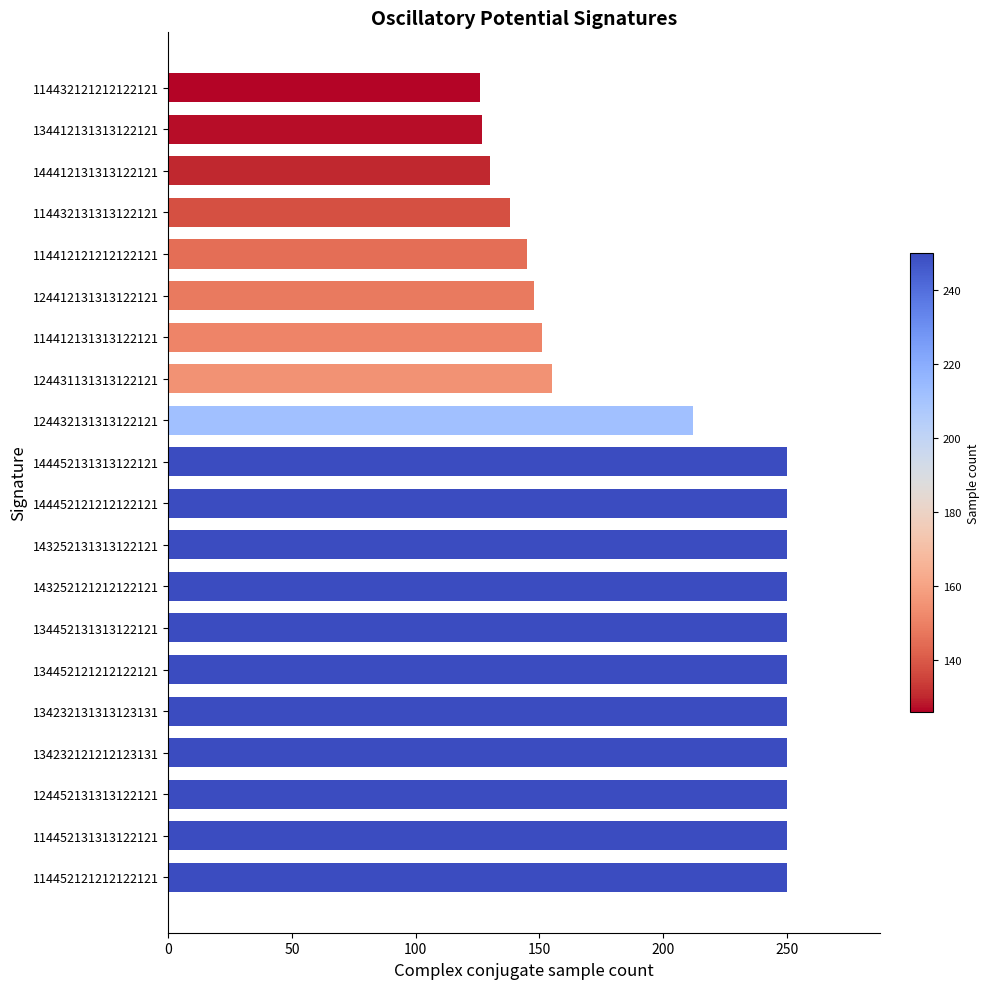

What is the change in value from 144452121212122121 to 114432121212122121?

-124